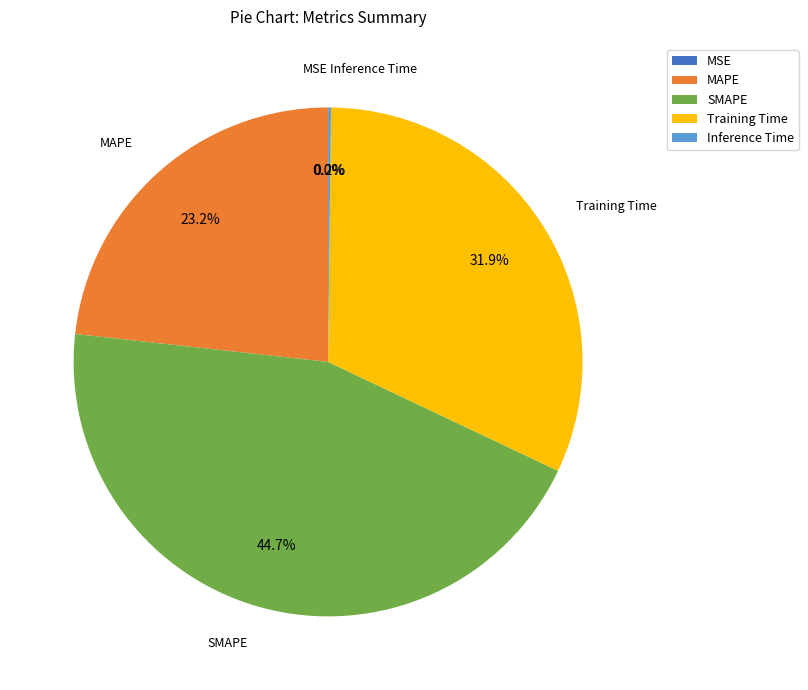

Which category has the biggest portion of the pie?

SMAPE